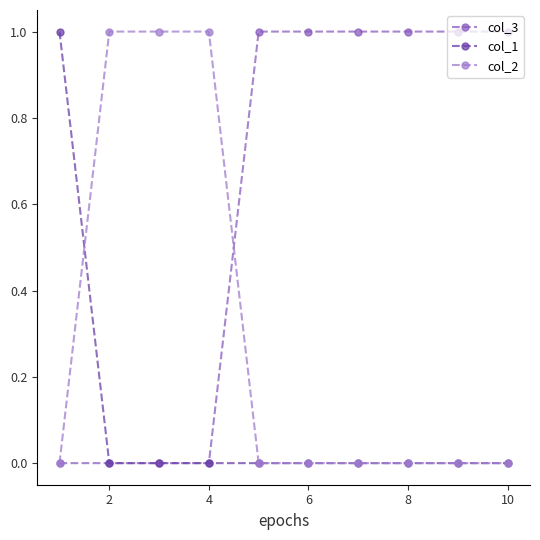

Which series has the largest total across all categories?

col_3